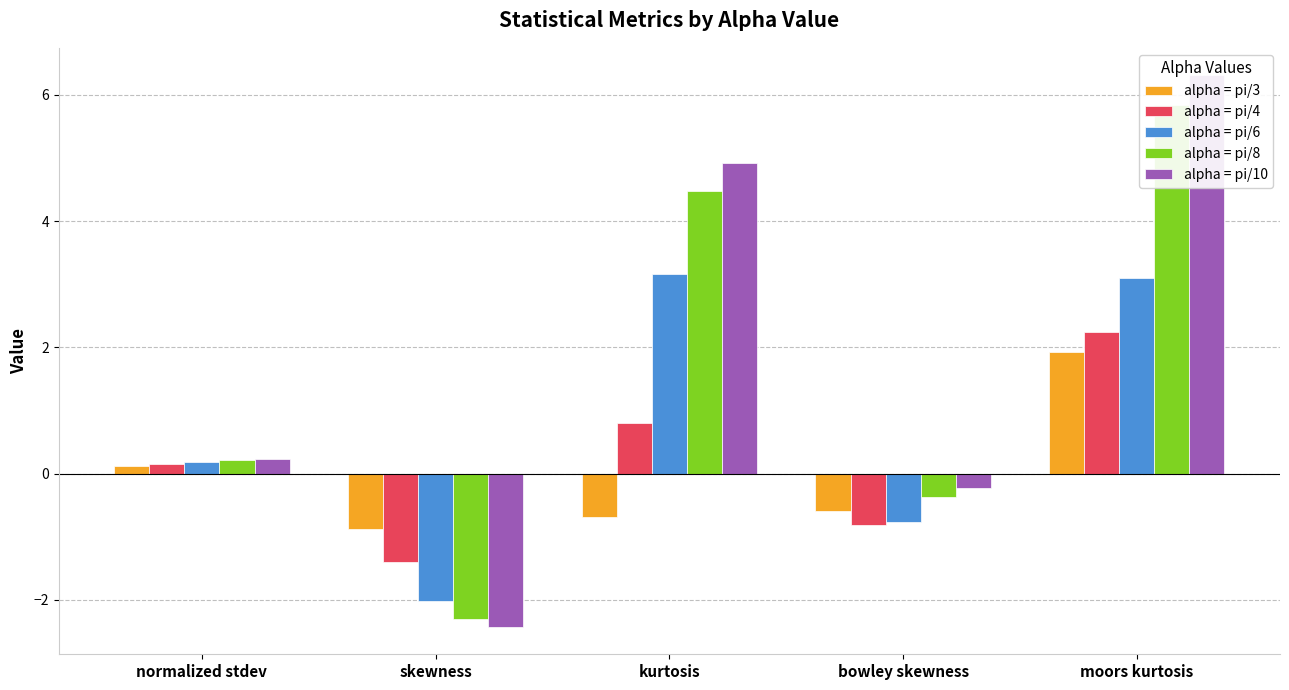

At how many categories does at least one series exceed 4?

2